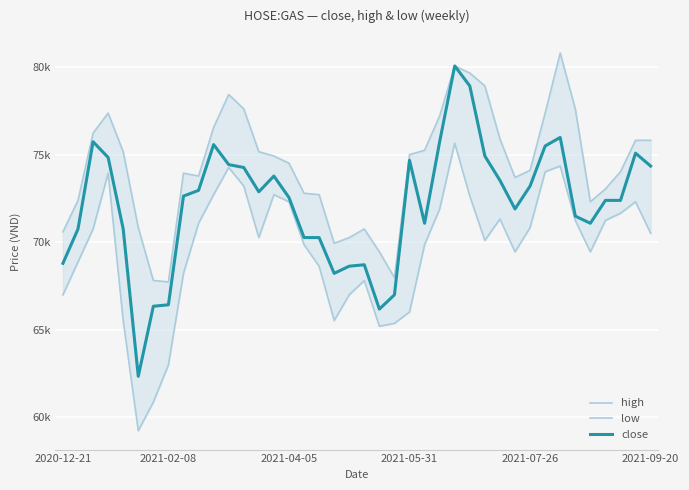

True or false: close and low cross at least once.

False